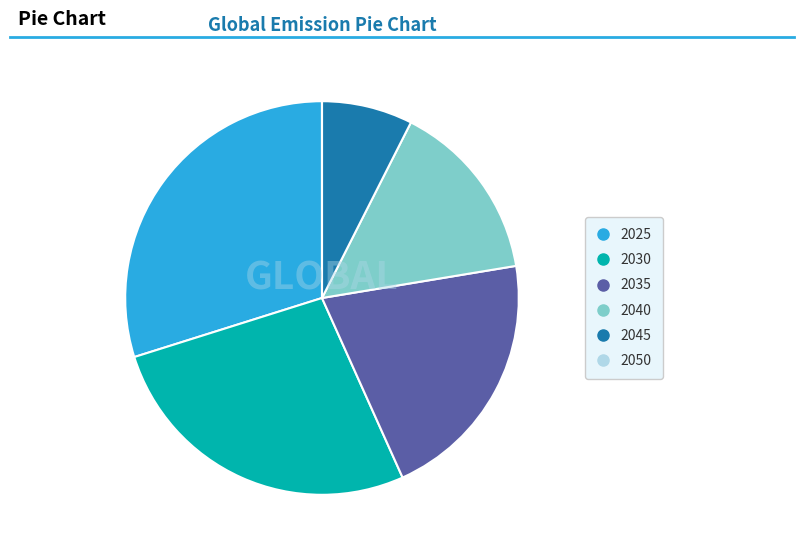

What is the ratio of the value at 2040 to the value at 2045?

2.0